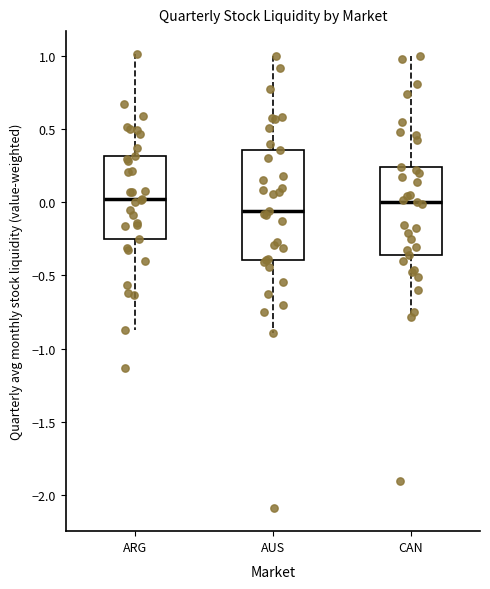

Which box has the lowest median line?

AUS